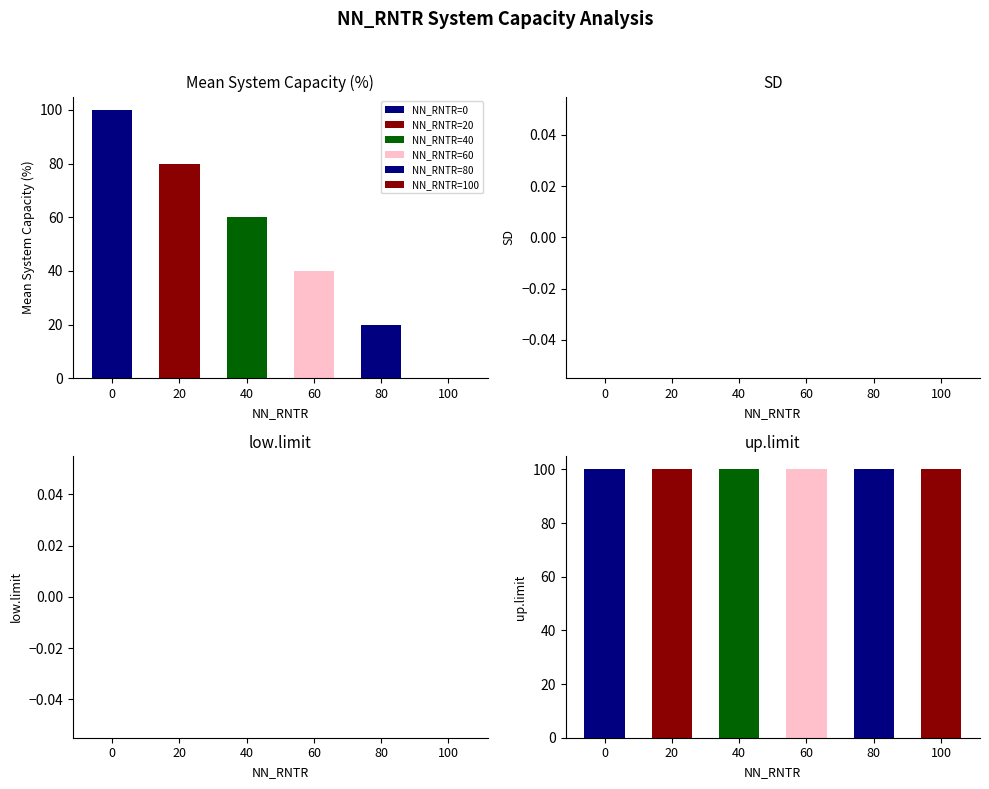

Does the chart contain stacked bars?

No